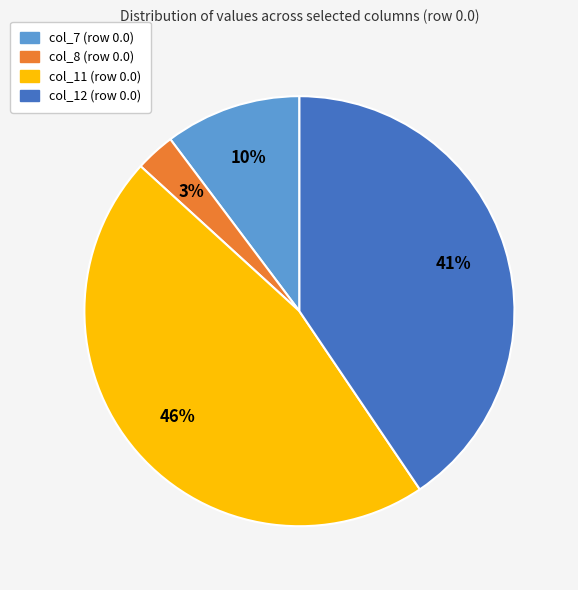

To the nearest percent, what is the average slice percentage?

25%